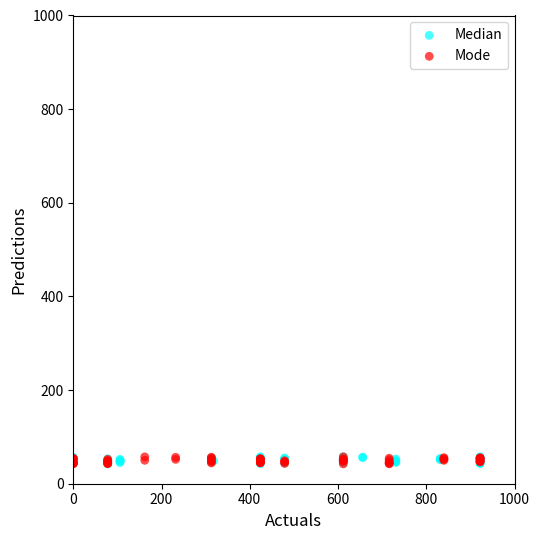

What are all the series names shown in the legend?

Median, Mode